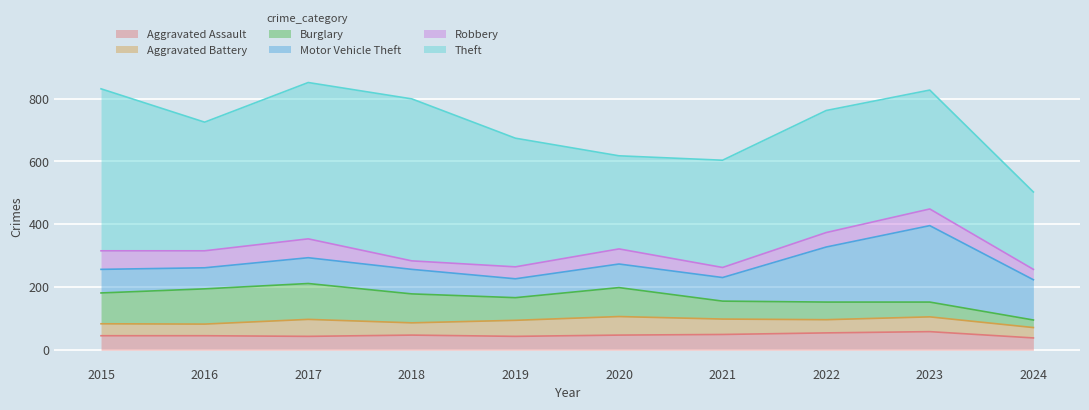

How many interior local valleys does the Theft series have?

2